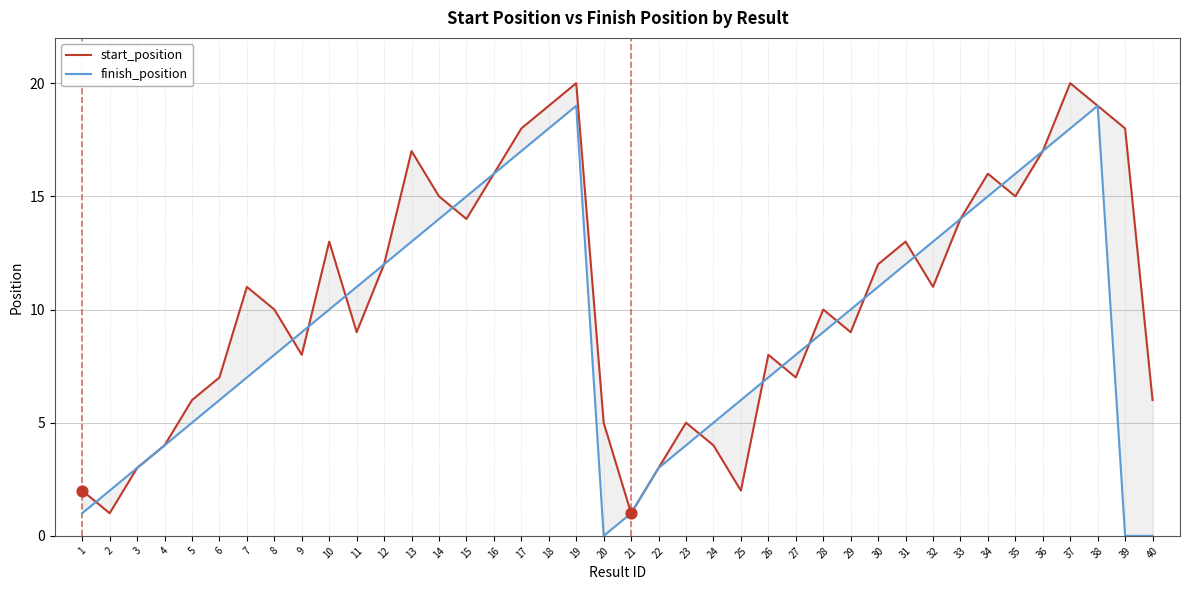

At how many categories does at least one series exceed 0?

40